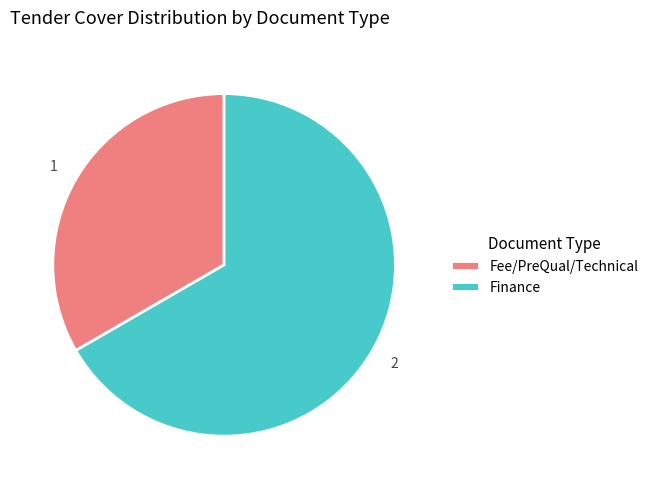

Which has a higher value, Fee/PreQual/Technical or Finance?

Finance